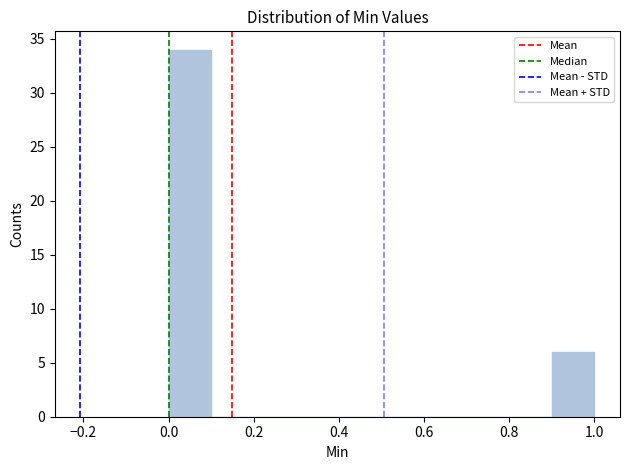

Reading left to right, list every bar in this chart as the range it spans on the x-axis followed by its height. The values are not printed on the chart, so give them approximately, as read against the axis.

0.0 to 0.1: 34
0.1 to 0.2: 0
0.2 to 0.3: 0
0.3 to 0.4: 0
0.4 to 0.5: 0
0.5 to 0.6: 0
0.6 to 0.7: 0
0.7 to 0.8: 0
0.8 to 0.9: 0
0.9 to 1.0: 6